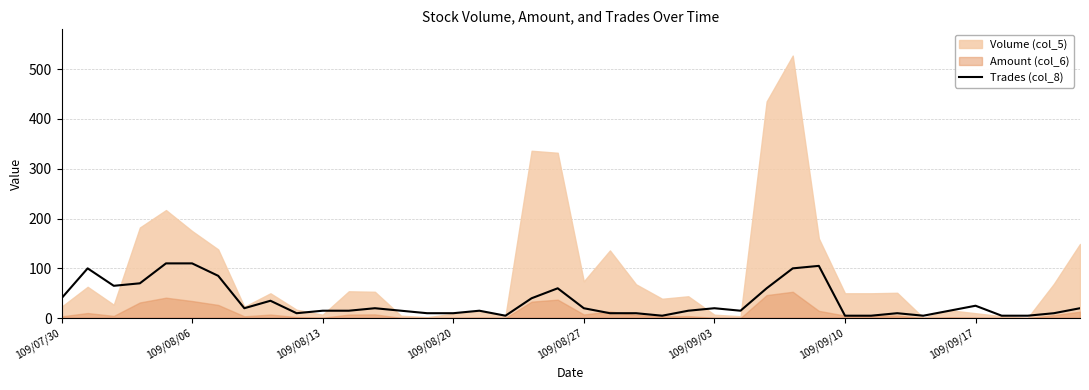

Read the value at 19, to the nearest 50.

50